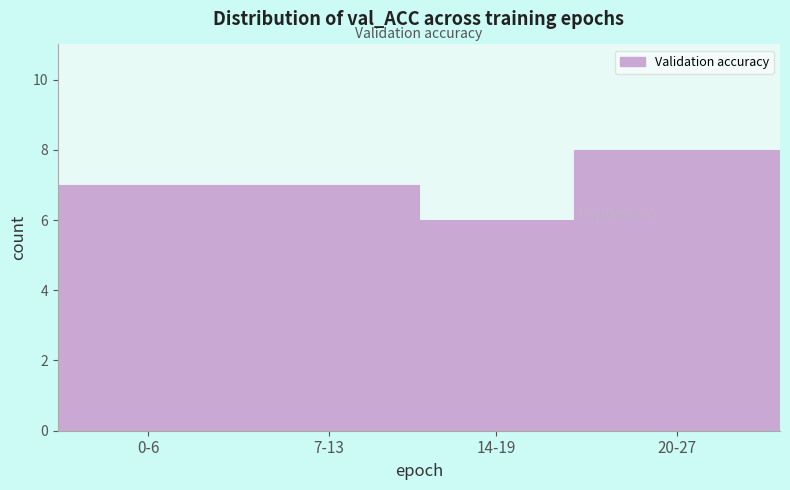

Reading left to right, what are all the values shown in this chart?

0-6=7	7-13=7	14-19=6	20-27=8